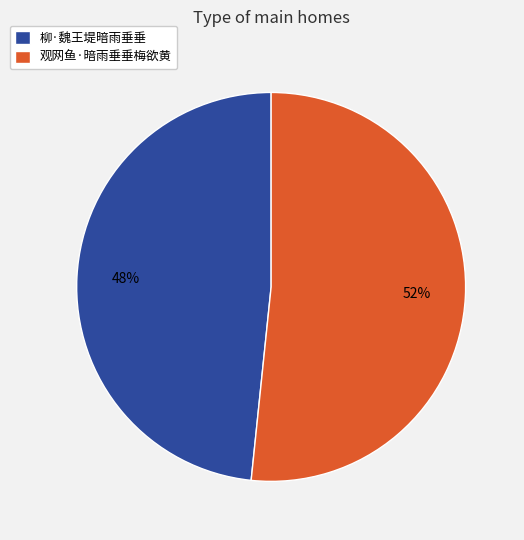

Do 柳·魏王堤暗雨垂垂 and 观网鱼·暗雨垂垂梅欲黄 together represent more than half of the pie?

Yes